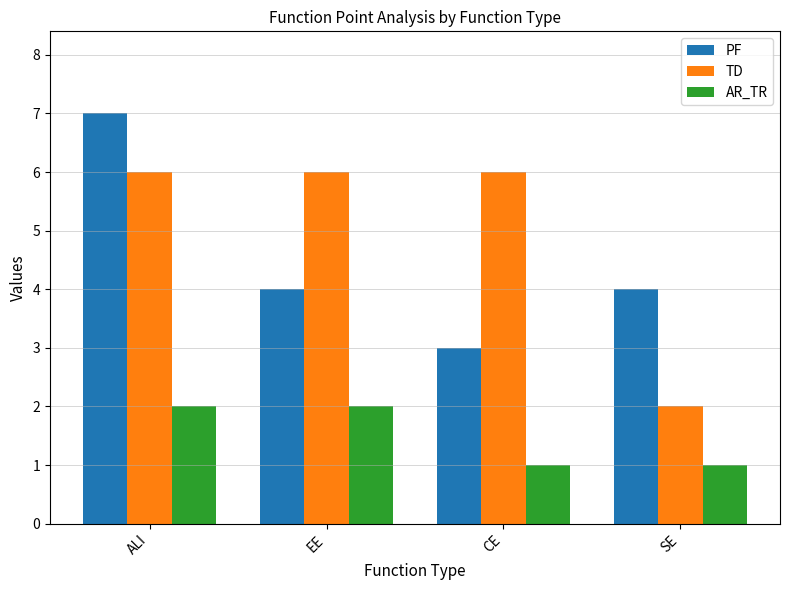

What is the average value of the TD series?

5